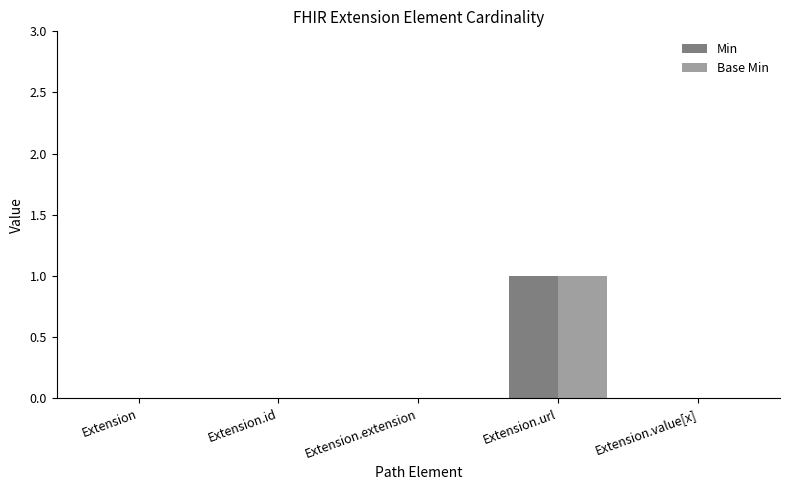

The value of Min at Extension.url is 1. True or false?

True